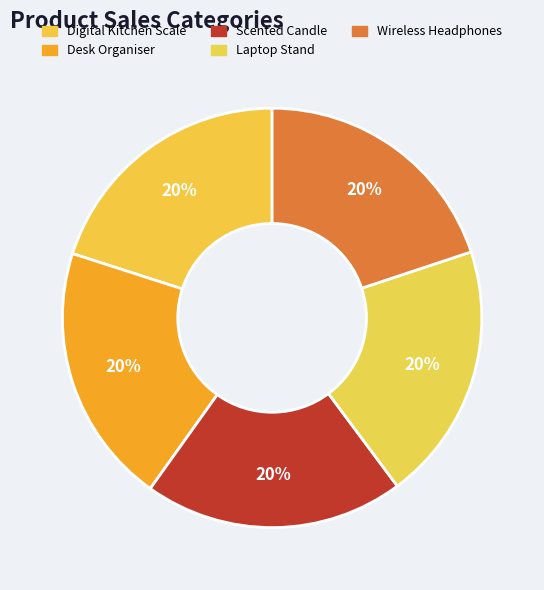

How many segments does this pie chart have?

5